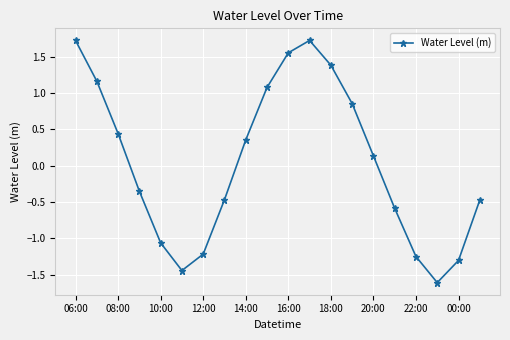

How many interior local valleys (lower than both neighbors) does the data have?

2